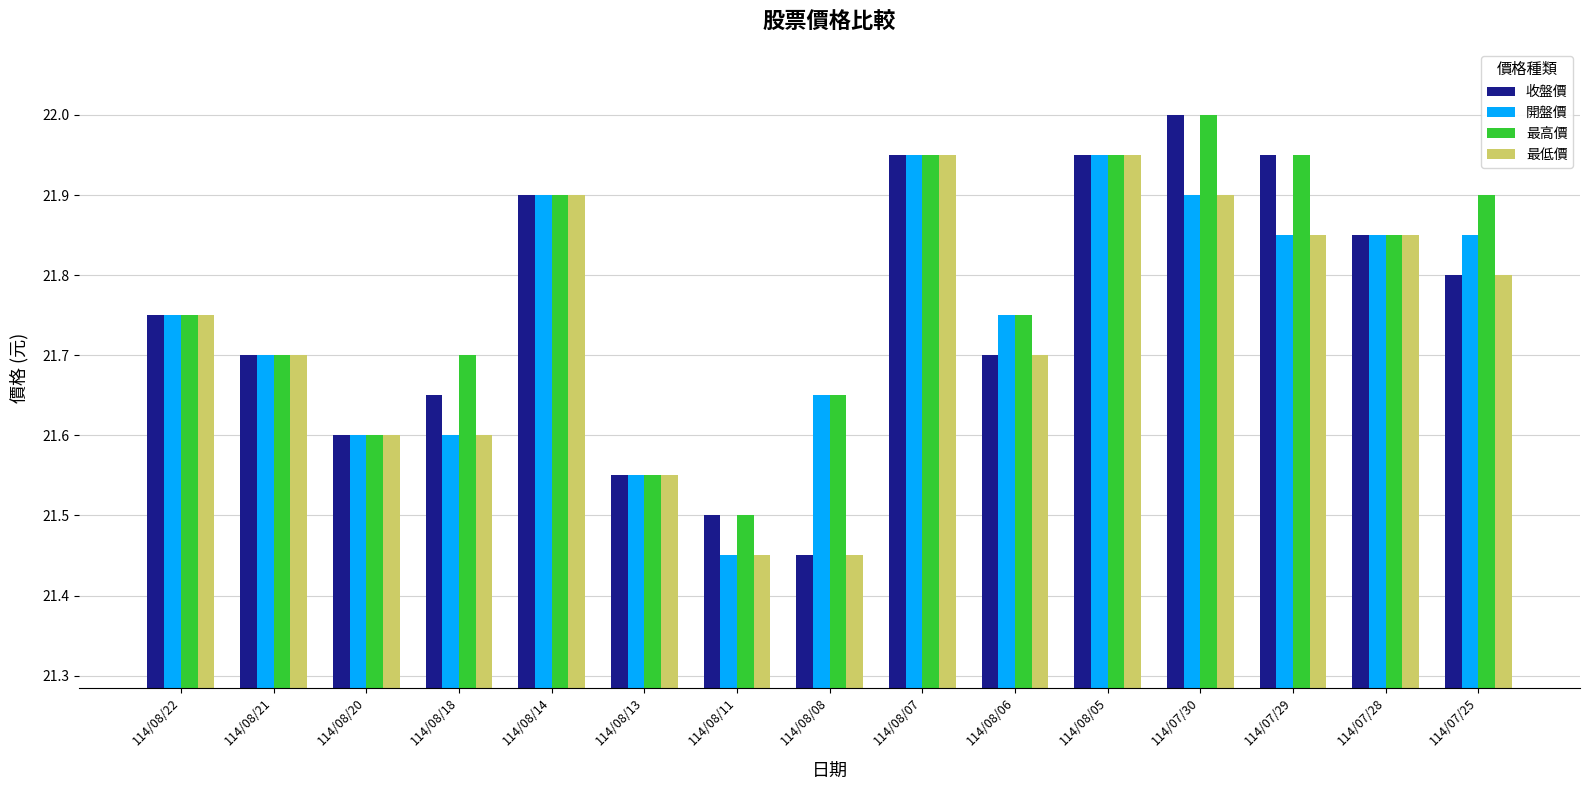

Are the bars grouped side by side (vs. stacked)?

Yes